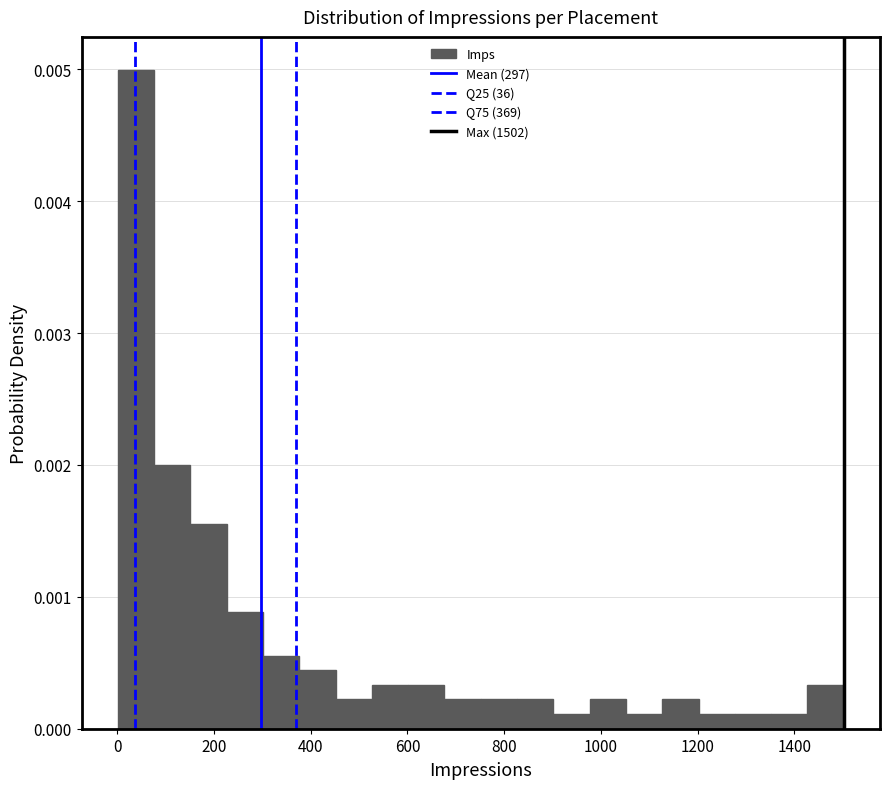

Read against the x-axis, roughly where is the centre of the tallest bar?

40